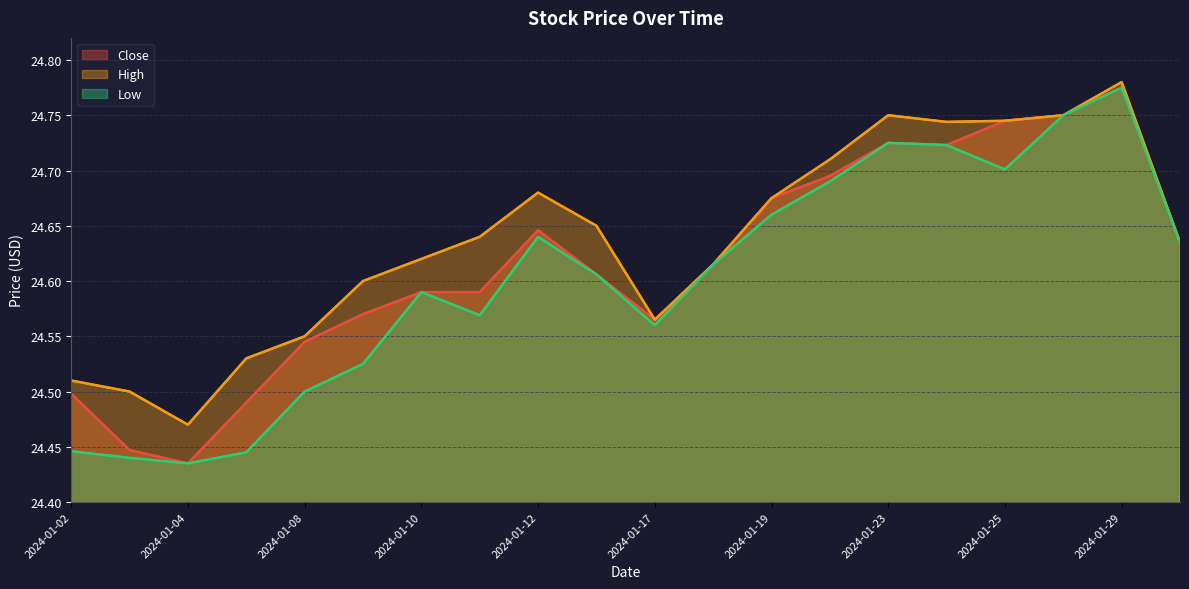

Does the chart have visible grid lines?

Yes